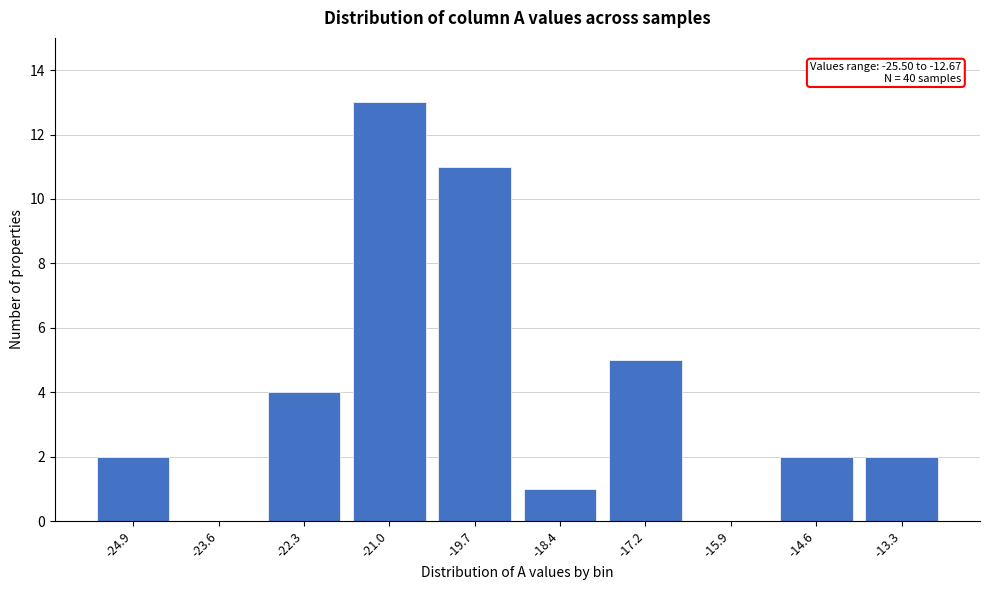

Reading left to right, list all the values displayed in this chart.

-24.9=2	-23.6=0	-22.3=4	-21.0=13	-19.7=11	-18.4=1	-17.2=5	-15.9=0	-14.6=2	-13.3=2